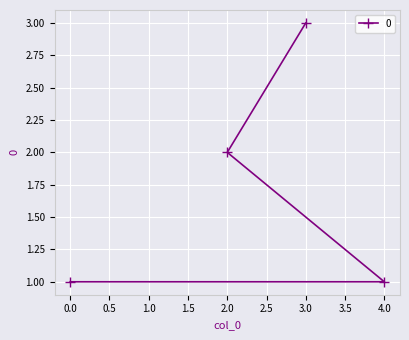

What is the minimum value shown in the chart?

1